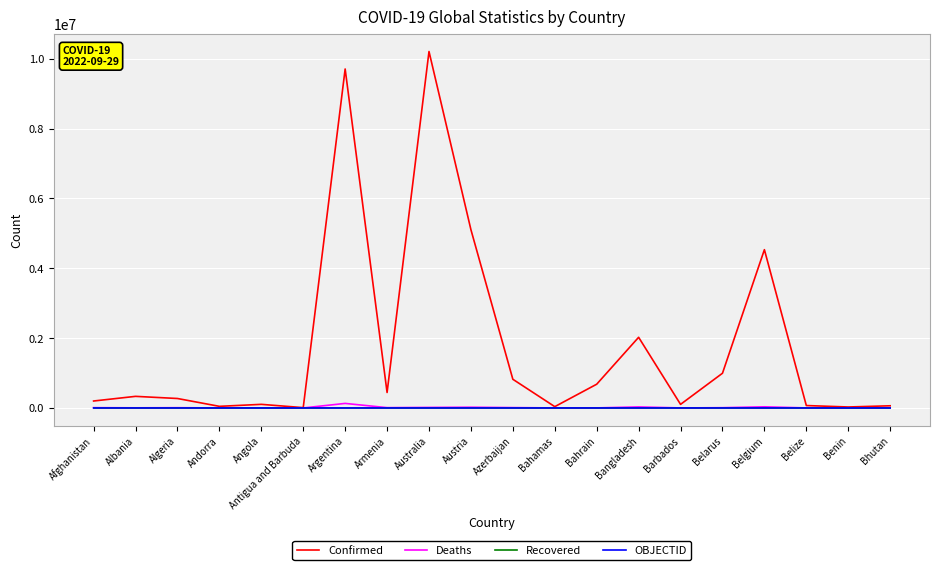

Which series has the widest spread of values?

Confirmed